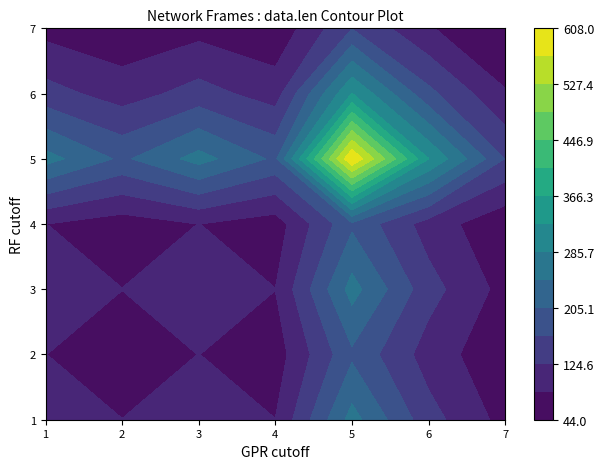

What is the average value of the 2 series?

169